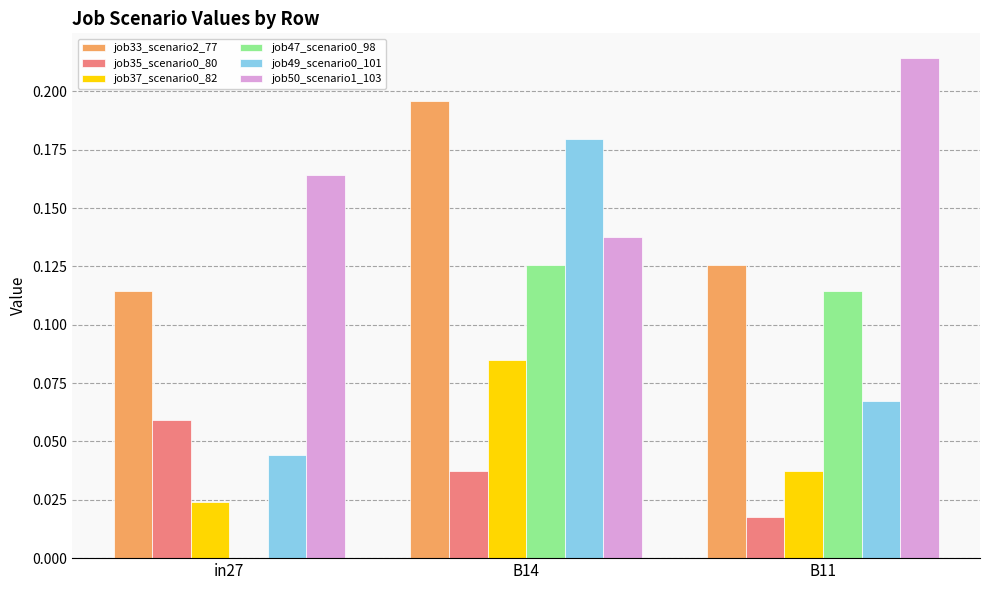

At which label does job49_scenario0_101 reach its peak?

B14